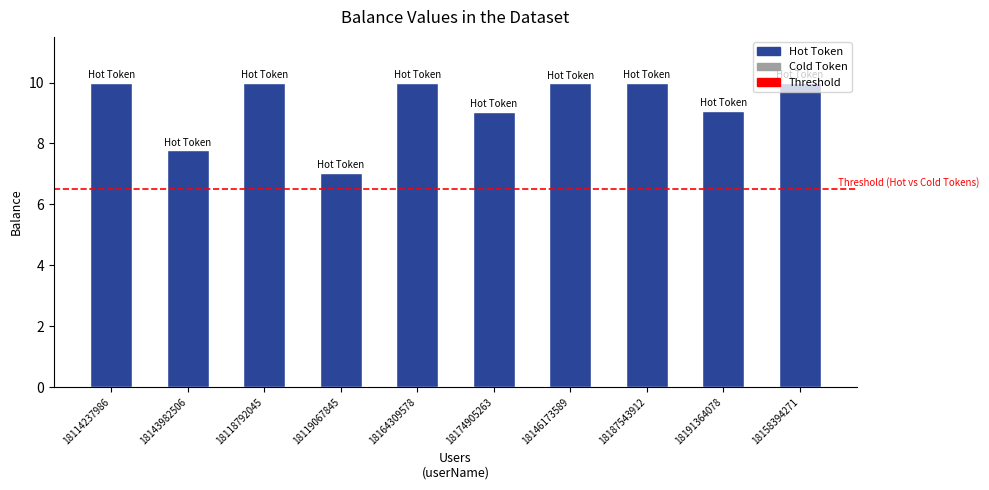

What is the value of the 8th bar from the left?

10.0